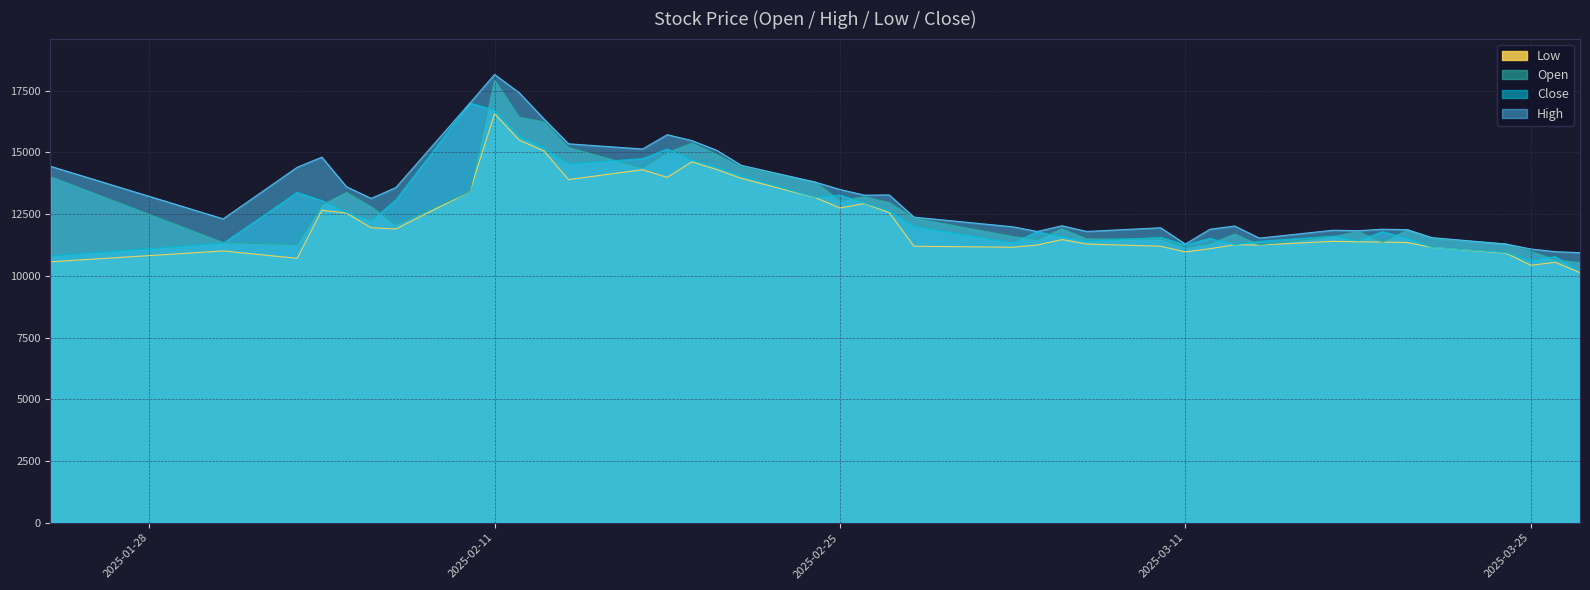

Reading left to right, list all the values displayed in this chart.

Open: 14020	11350	11270	12880	13380	12800	12070	13410	17930	16430	16240	15200	14370	15000	15380	14920	14410	13800	13050	13210	12970	12340	11600	11470	11910	11500	11490	11150	11300	11700	11260	11590	11800	11370	11870	11520	11290	11000	10650	10540
High: 14440	12310	14400	14810	13610	13140	13580	17000	18160	17420	16360	15350	15140	15720	15480	15090	14480	13800	13500	13270	13280	12380	11990	11800	12030	11800	11950	11290	11890	12020	11530	11850	11830	11890	11870	11550	11290	11090	10980	10940
Low: 10570	11010	10710	12660	12540	11950	11900	13410	16570	15500	15060	13900	14300	13990	14620	14310	13950	13170	12750	12930	12560	11200	11160	11250	11470	11290	11200	10970	11100	11260	11250	11400	11380	11370	11350	11150	10920	10430	10550	10130
Close: 10800	11320	13380	13050	12570	12220	13080	17000	16710	15650	15180	14530	14750	15140	14690	14400	14050	13180	13280	12950	12630	12000	11330	11790	11580	11400	11560	11250	11520	11260	11400	11610	11420	11790	11520	11150	10940	10620	10780	10180